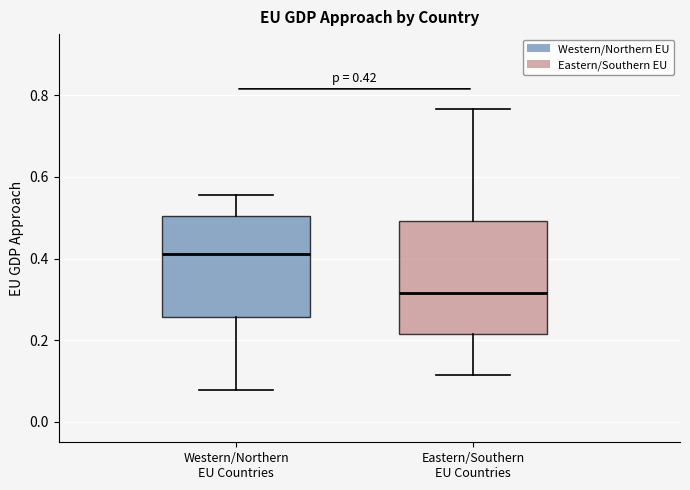

Which box's median line is the highest?

Western/Northern EU Countries